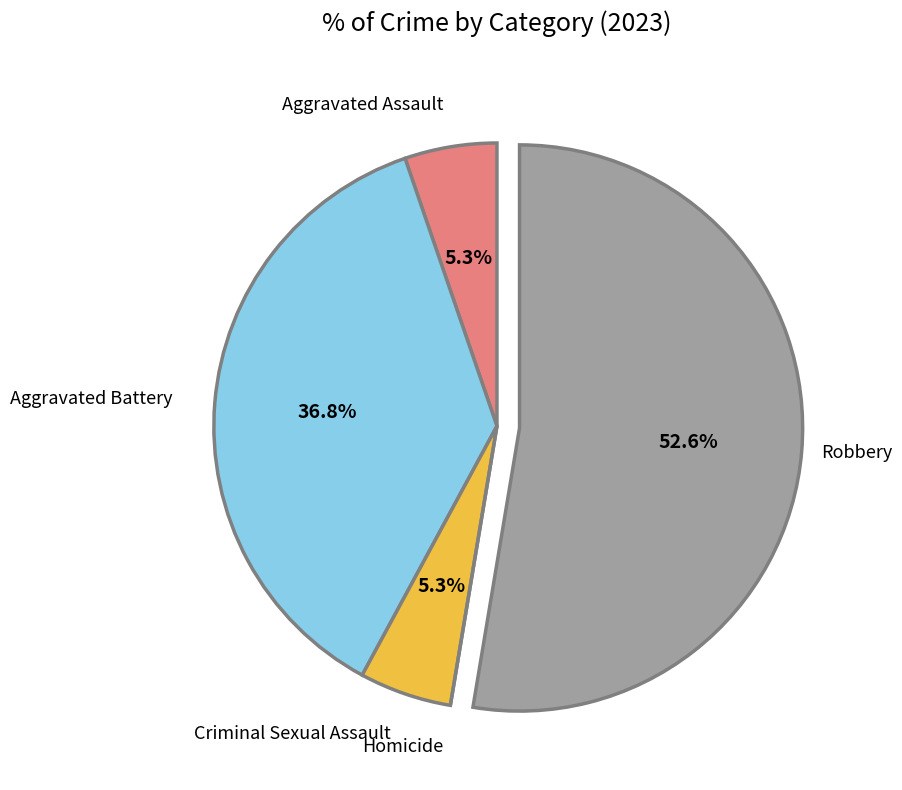

Does any single category account for the majority?

Yes